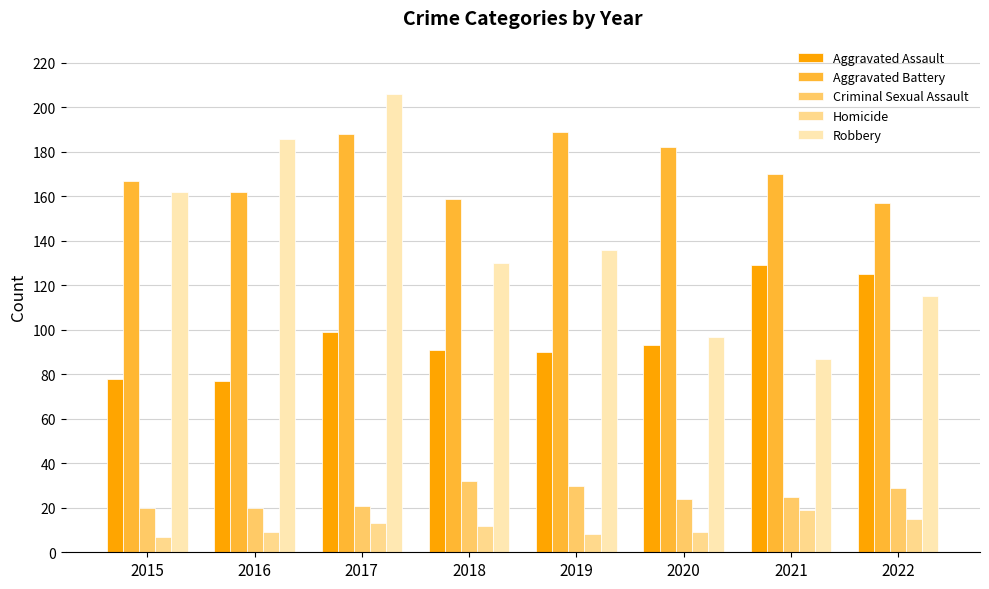

How many series are shown in this chart?

5